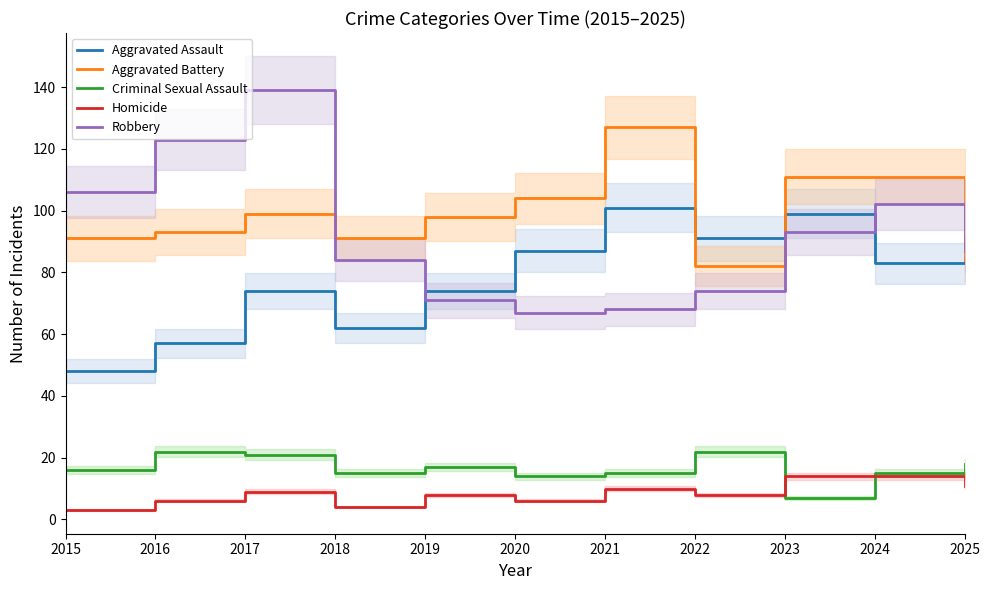

What is the average value of the Robbery series?

92